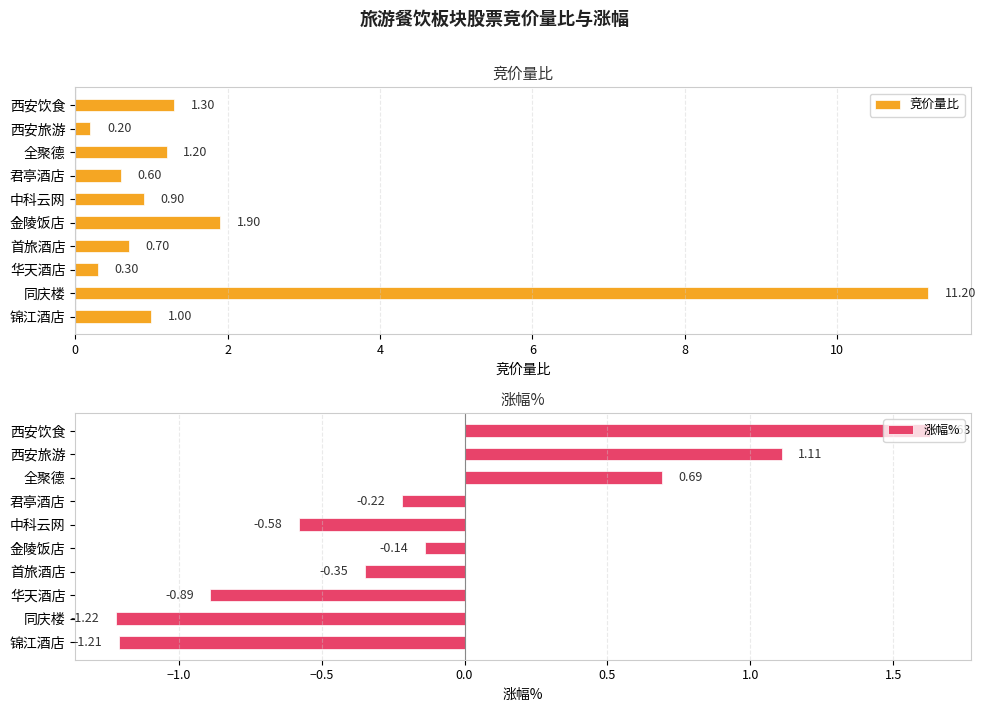

Which series has the largest range (max minus min)?

竞价量比